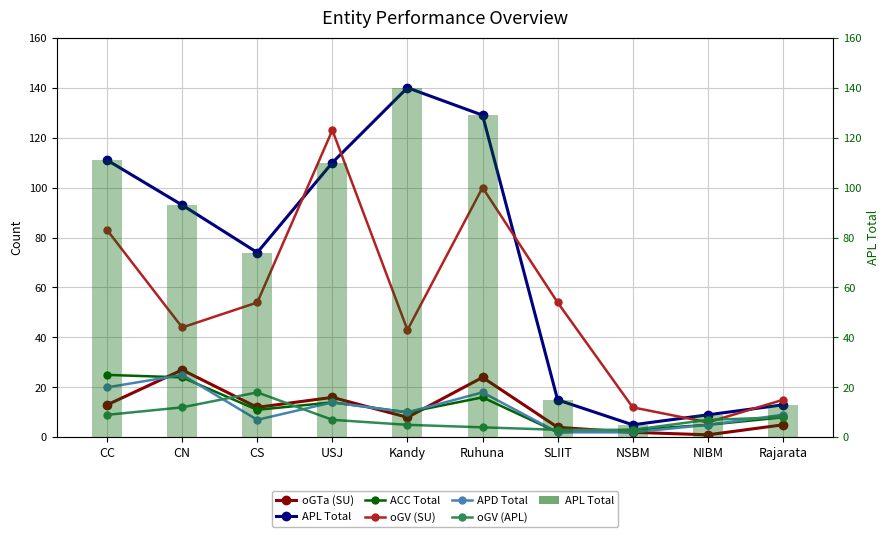

Where is oGV (APL) nearest to the value 10?

CC